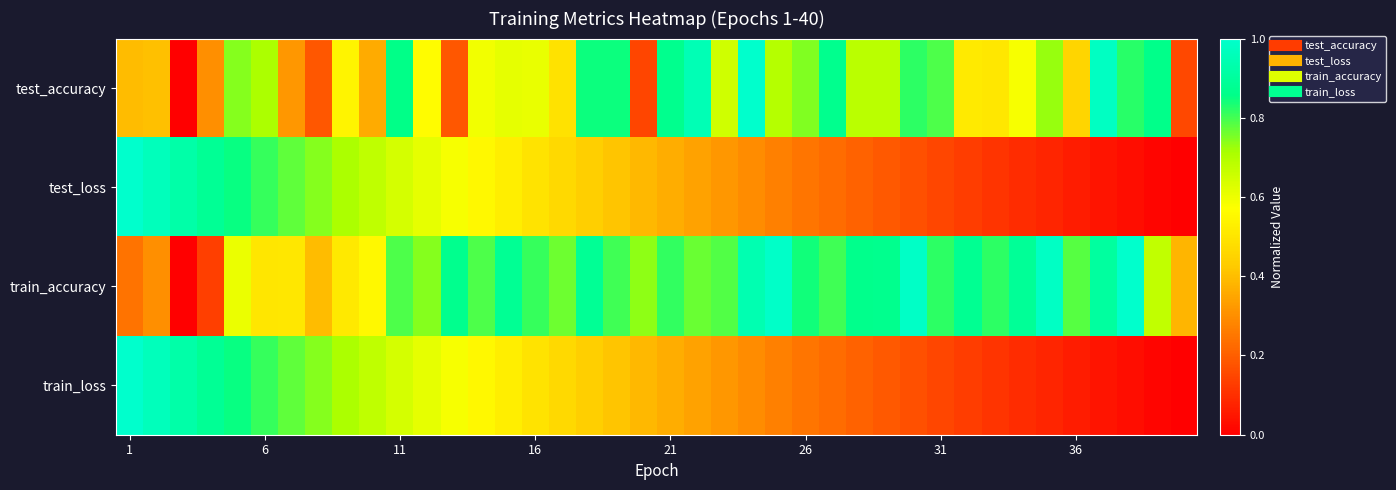

At how many categories does at least one series exceed 0?

40